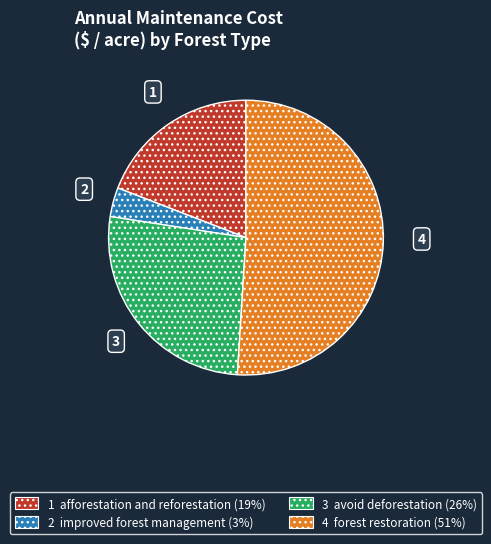

Is there any slice that represents more than half of the pie?

Yes